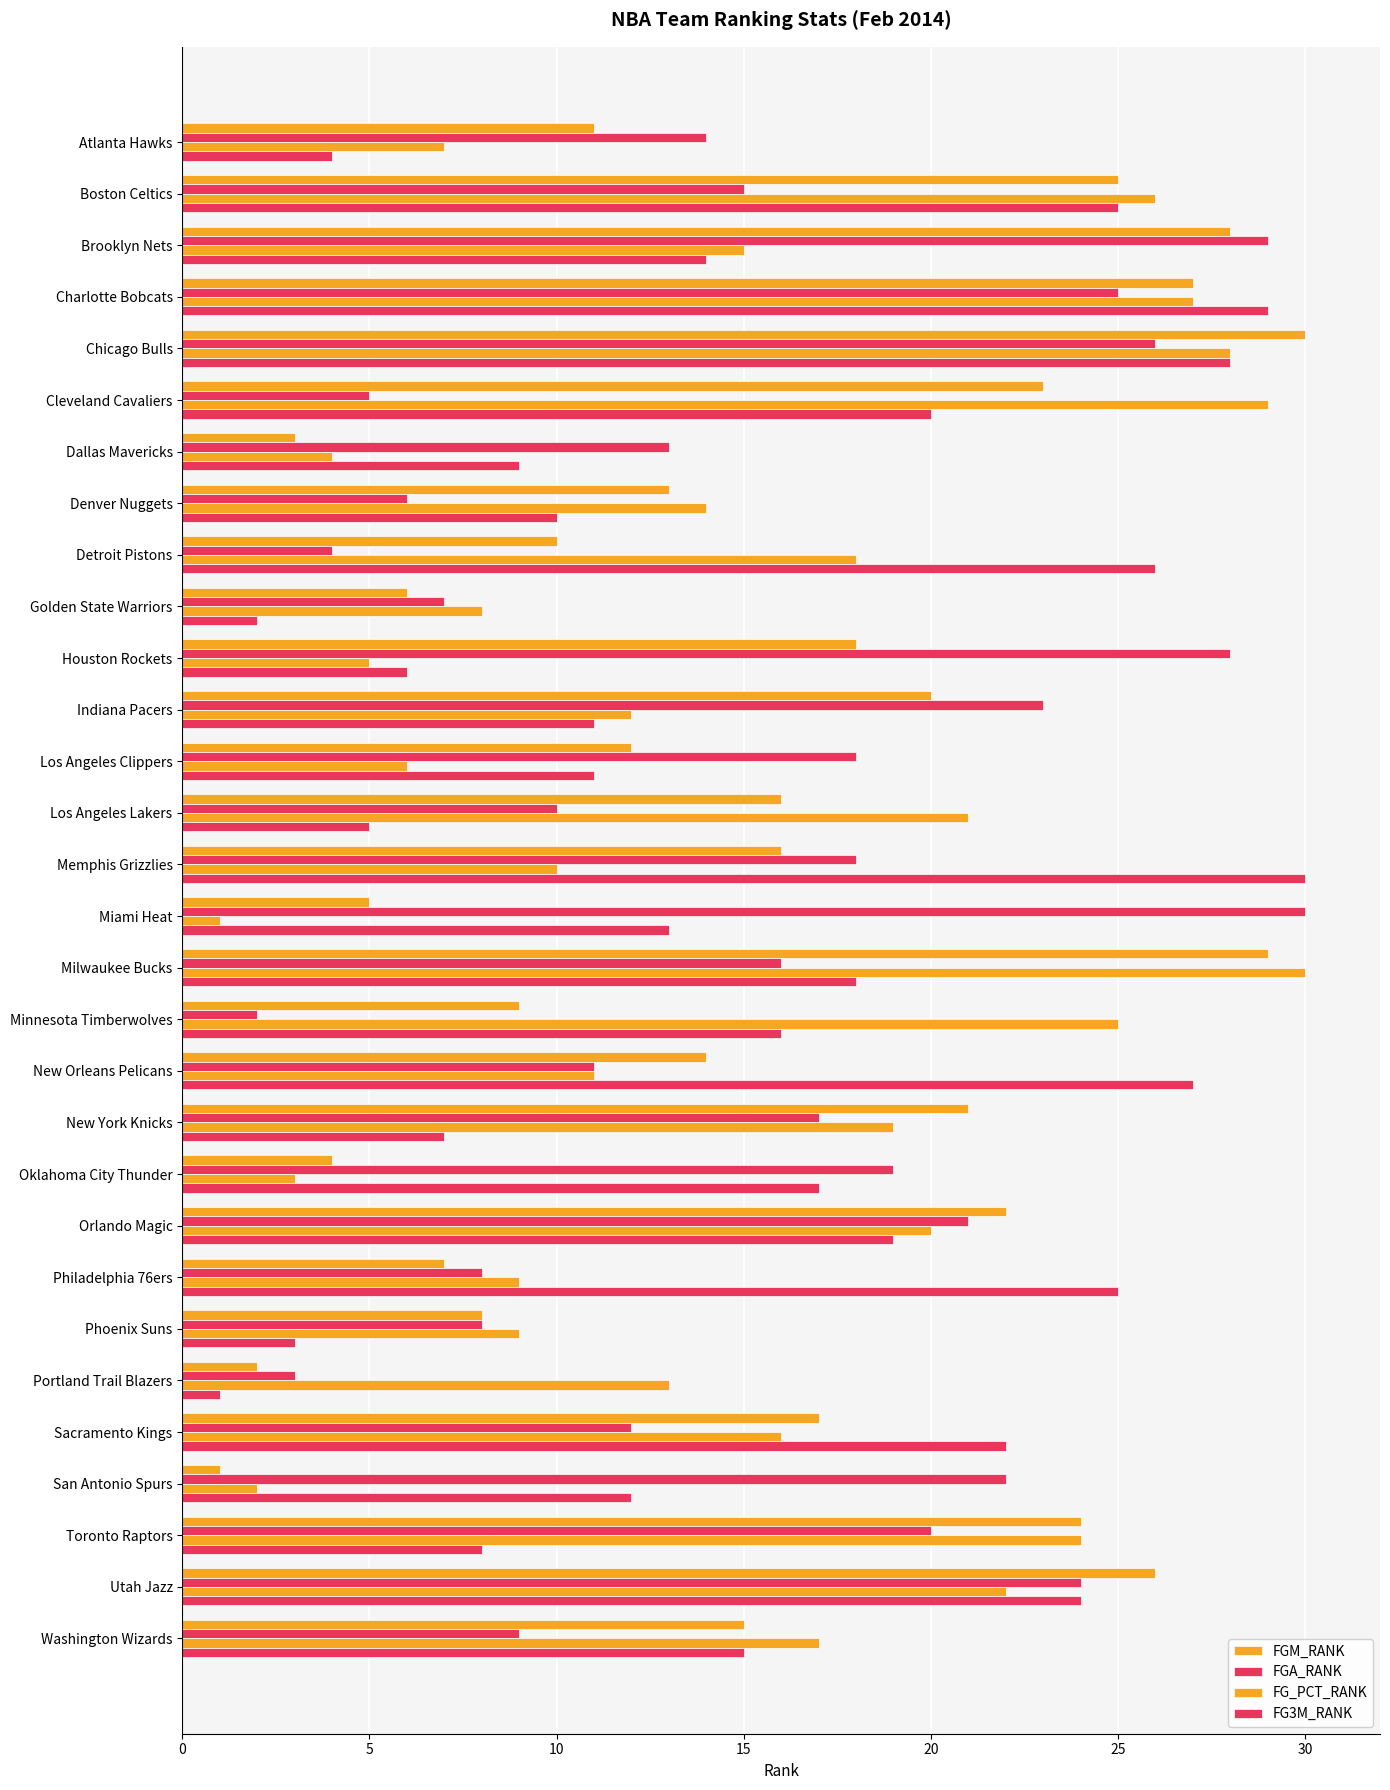

Reading left to right, what are all the values shown in this chart?

FGM_RANK: 11	25	28	27	30	23	3	13	10	6	18	20	12	16	16	5	29	9	14	21	4	22	7	8	2	17	1	24	26	15
FGA_RANK: 14	15	29	25	26	5	13	6	4	7	28	23	18	10	18	30	16	2	11	17	19	21	8	8	3	12	22	20	24	9
FG_PCT_RANK: 7	26	15	27	28	29	4	14	18	8	5	12	6	21	10	1	30	25	11	19	3	20	9	9	13	16	2	24	22	17
FG3M_RANK: 4	25	14	29	28	20	9	10	26	2	6	11	11	5	30	13	18	16	27	7	17	19	25	3	1	22	12	8	24	15